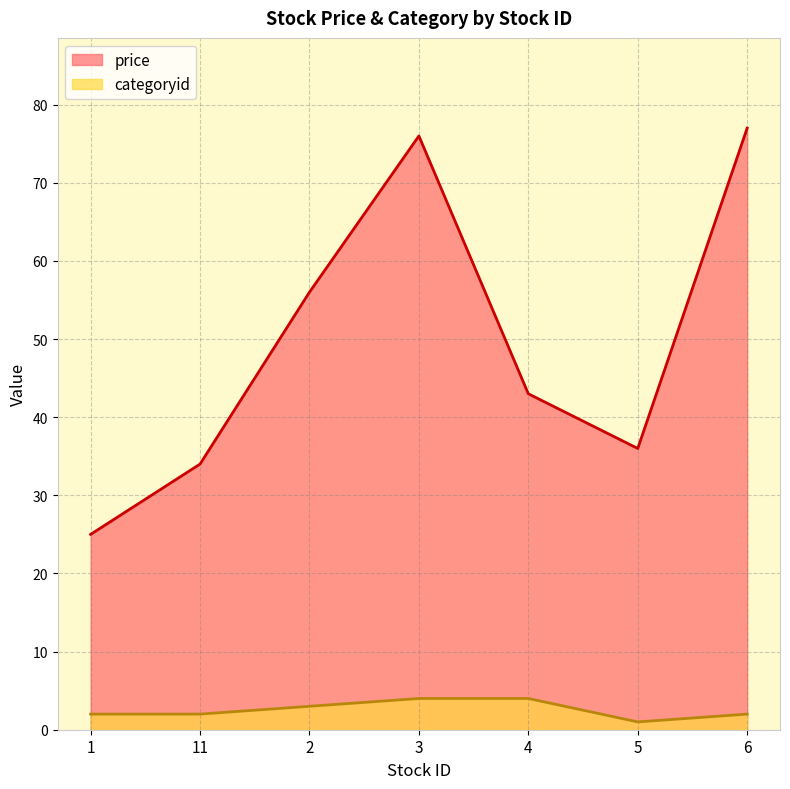

True or false: categoryid and price intersect in this chart.

False